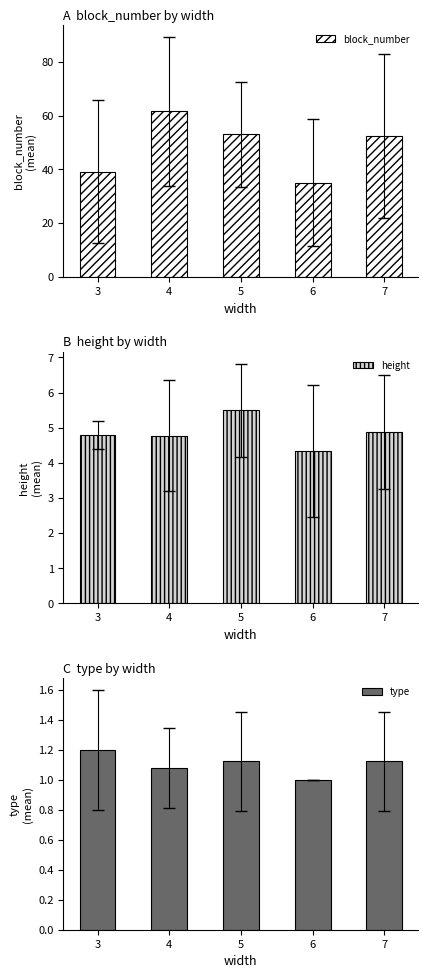

What is the sum of all height values?

24.3